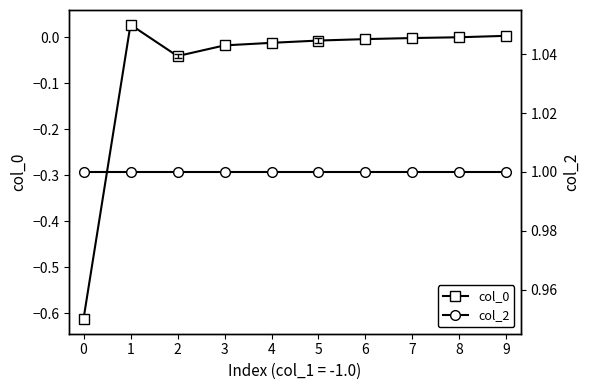

How many values in the col_0 series exceed 0?

2